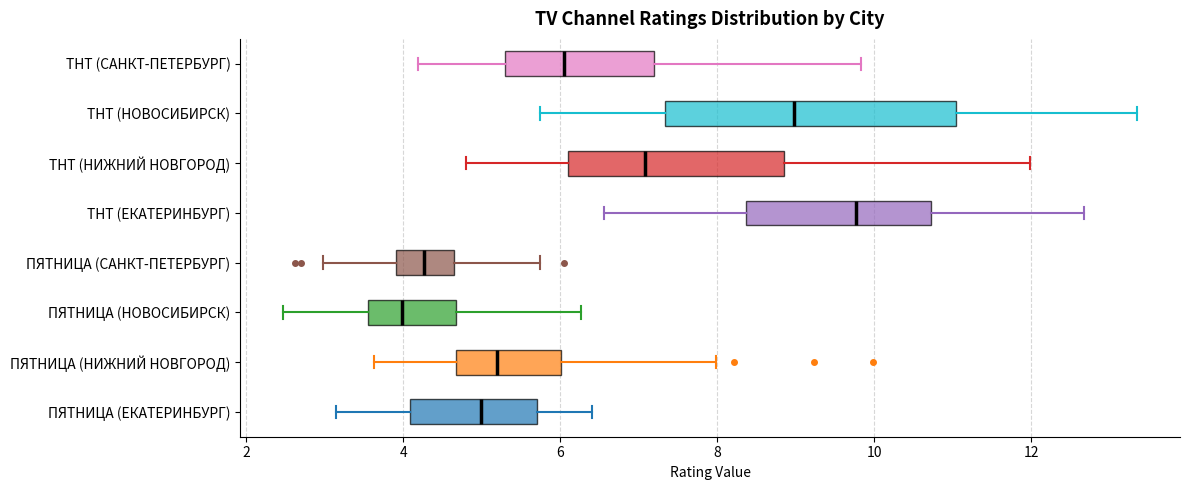

Where does the median line of the box for ПЯТНИЦА (НИЖНИЙ НОВГОРОД) sit on the x-axis? The values are not printed on the chart, so give them approximately, as read against the axis.

5.2